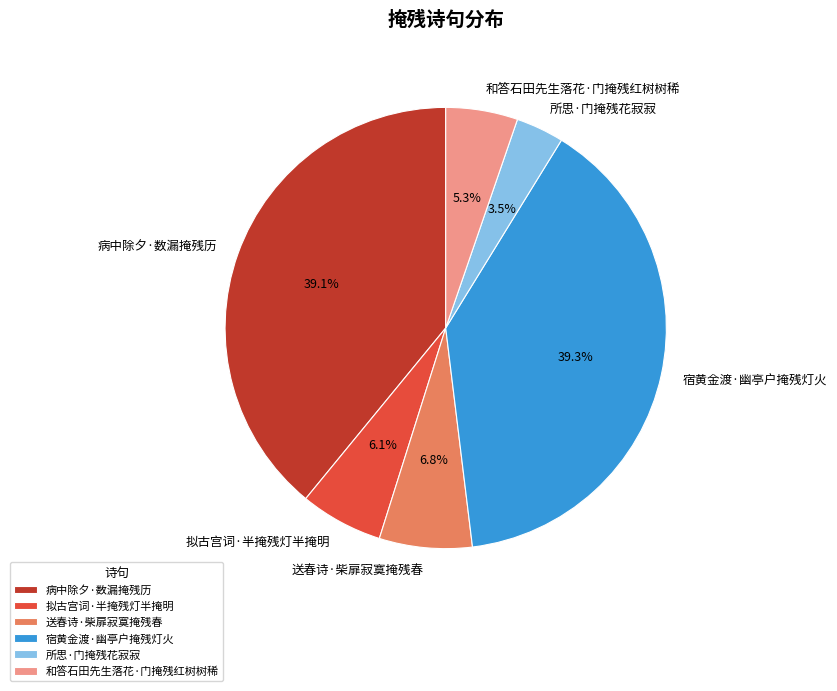

What percentage do 所思·门掩残花寂寂 and 病中除夕·数漏掩残历 together represent?

42.6%